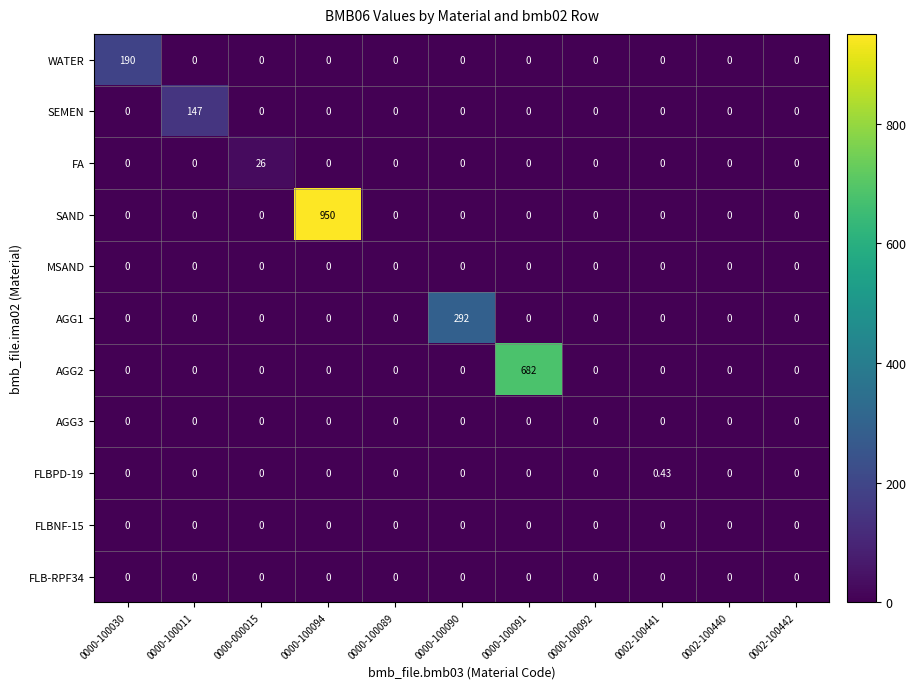

Which series has the largest total across all categories?

SAND